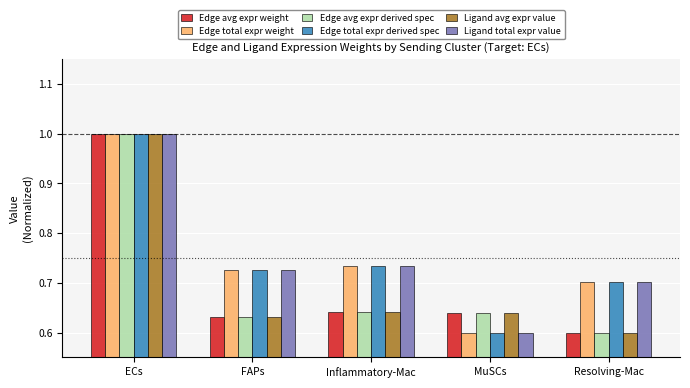

The value of Ligand avg expr value at Inflammatory-Mac is 0.6. True or false?

True